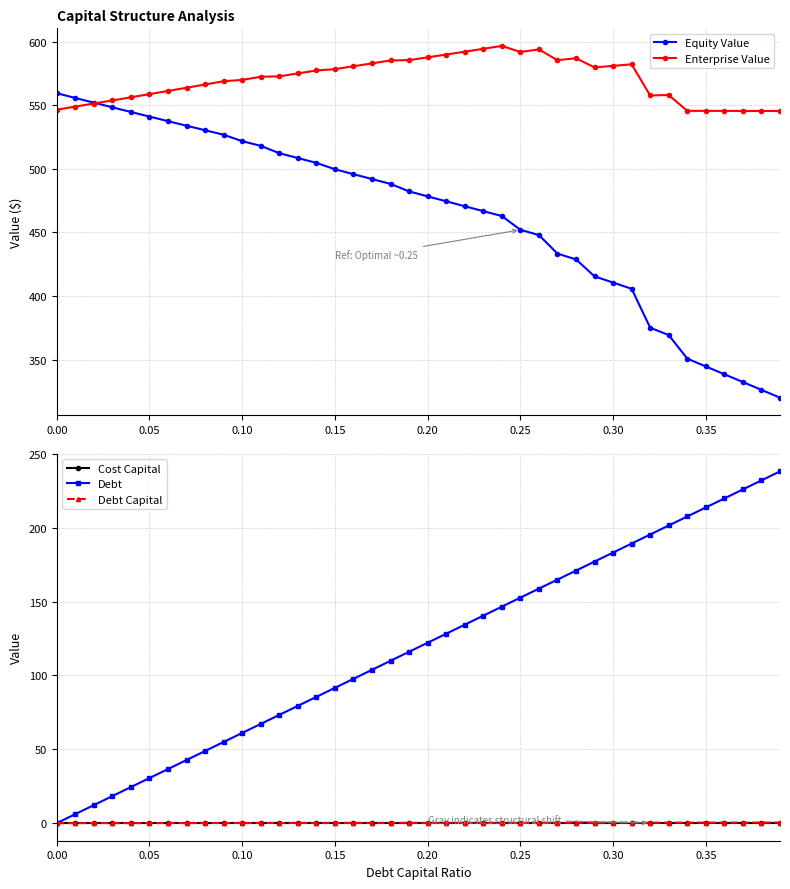

True or false: Debt has more than 0 points higher than both neighbors.

False